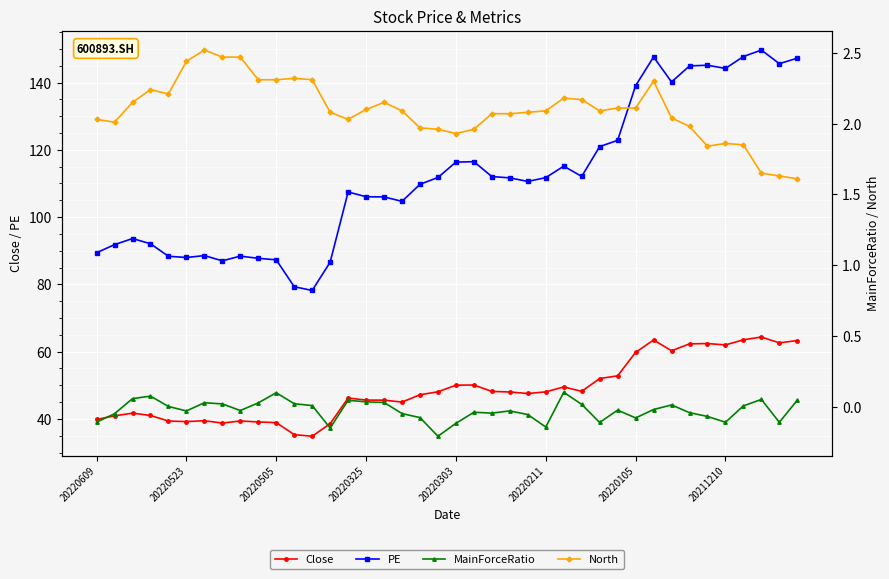

True or false: MainForceRatio and PE cross at least once.

False